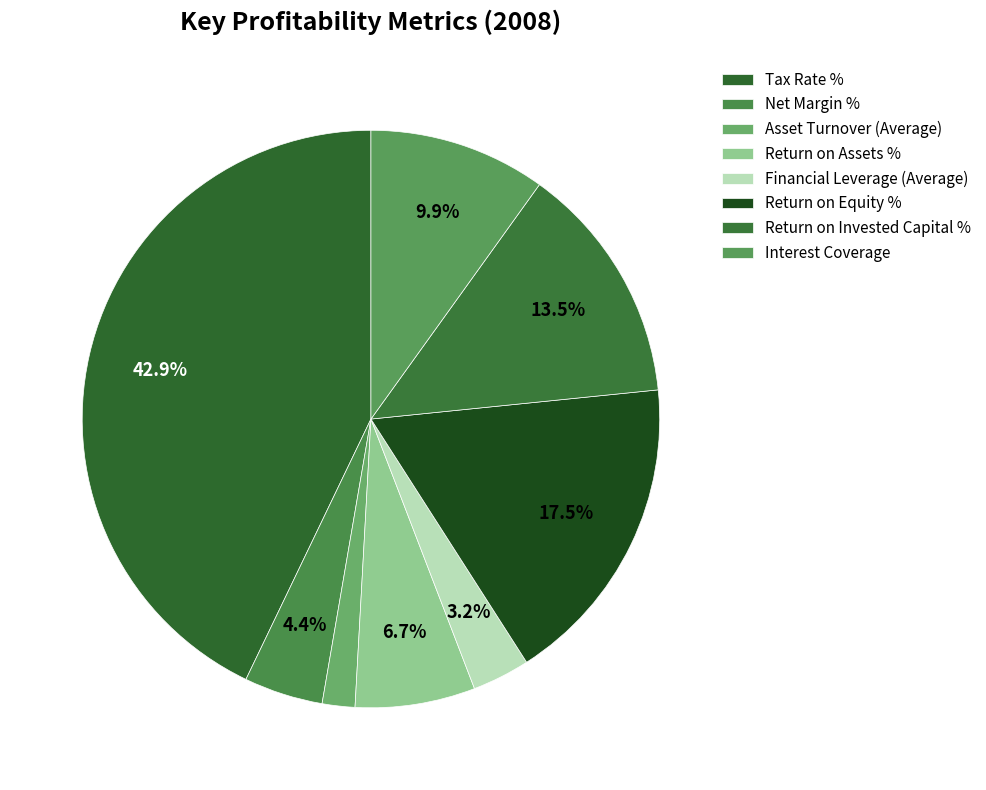

How many segments does this pie chart have?

8